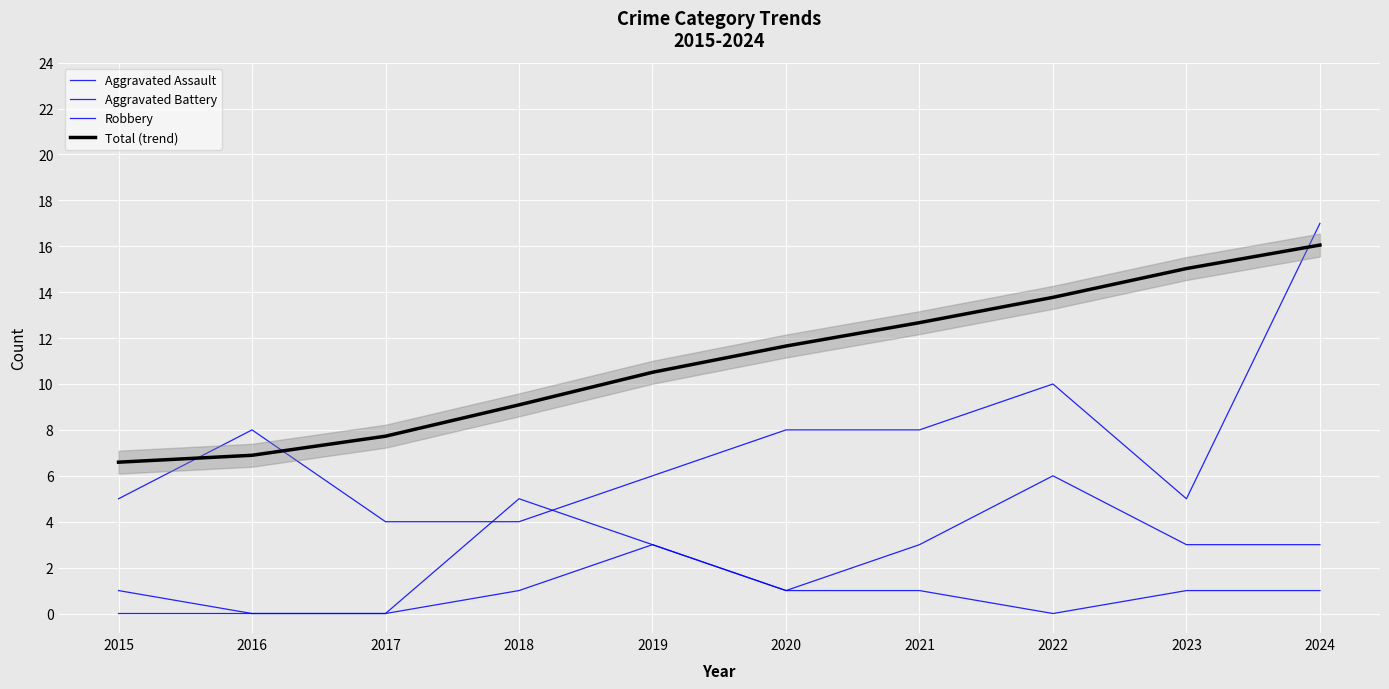

Between 2020 and 2021, which series saw the biggest shift?

Aggravated Battery